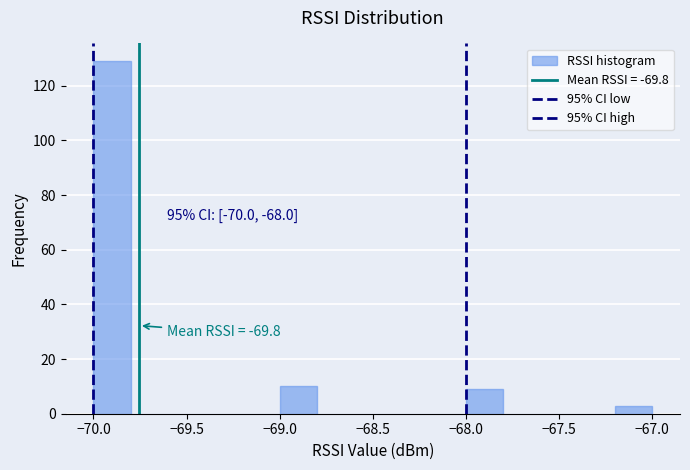

Over which range of the x-axis is the bar tallest?

-70.0 to -69.8